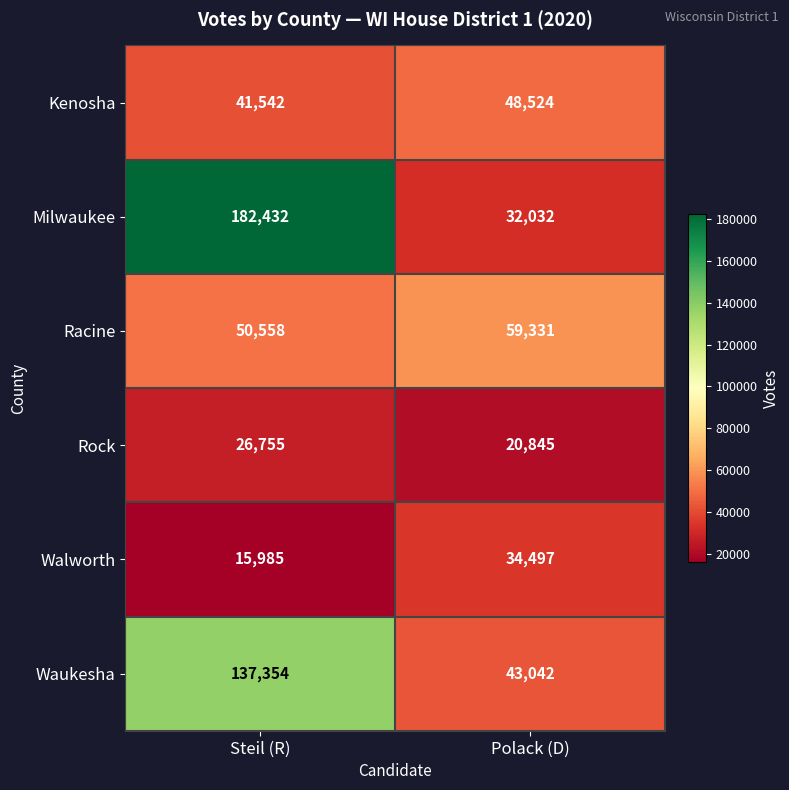

Between Steil (R) and Polack (D), which series saw the biggest shift?

Milwaukee